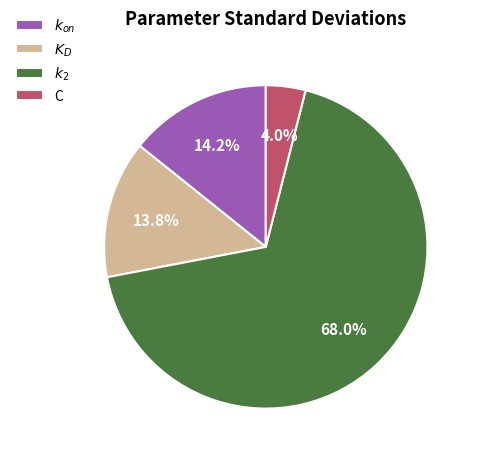

Which slice represents more than half of the pie?

$k_2$